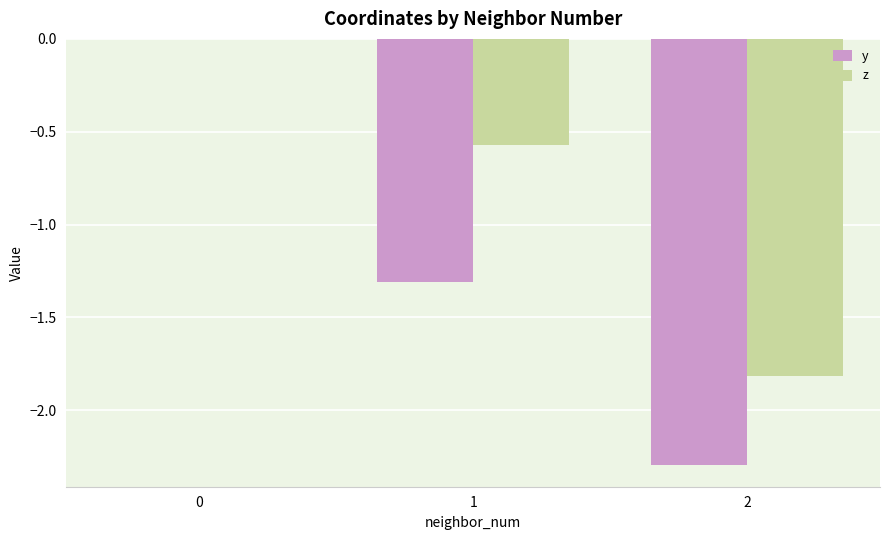

What is the total value across all series at 2?

-4.1